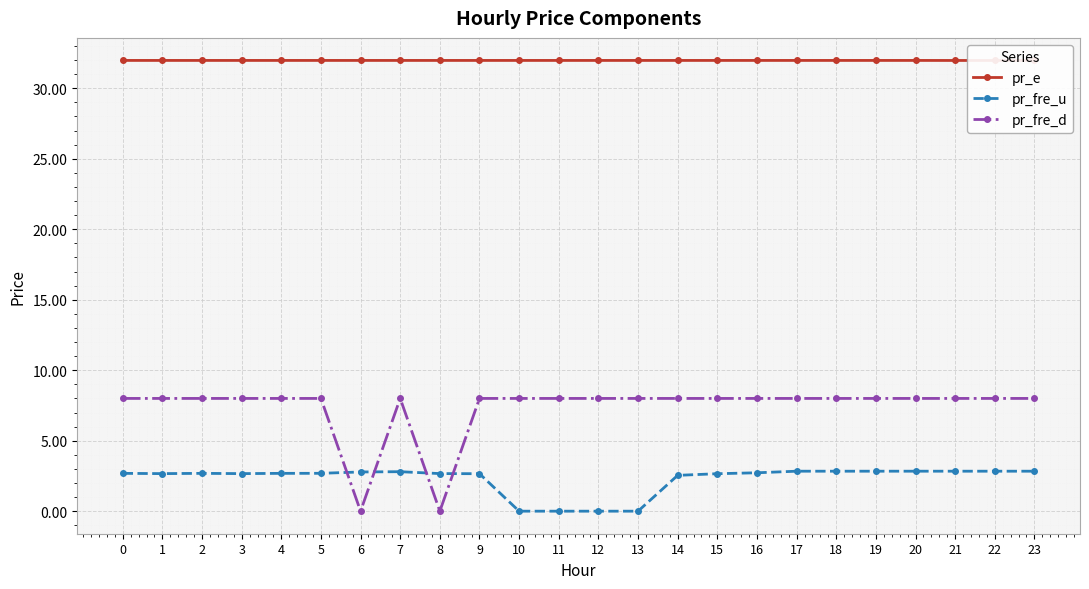

How many values in the pr_fre_u series exceed 2?

20